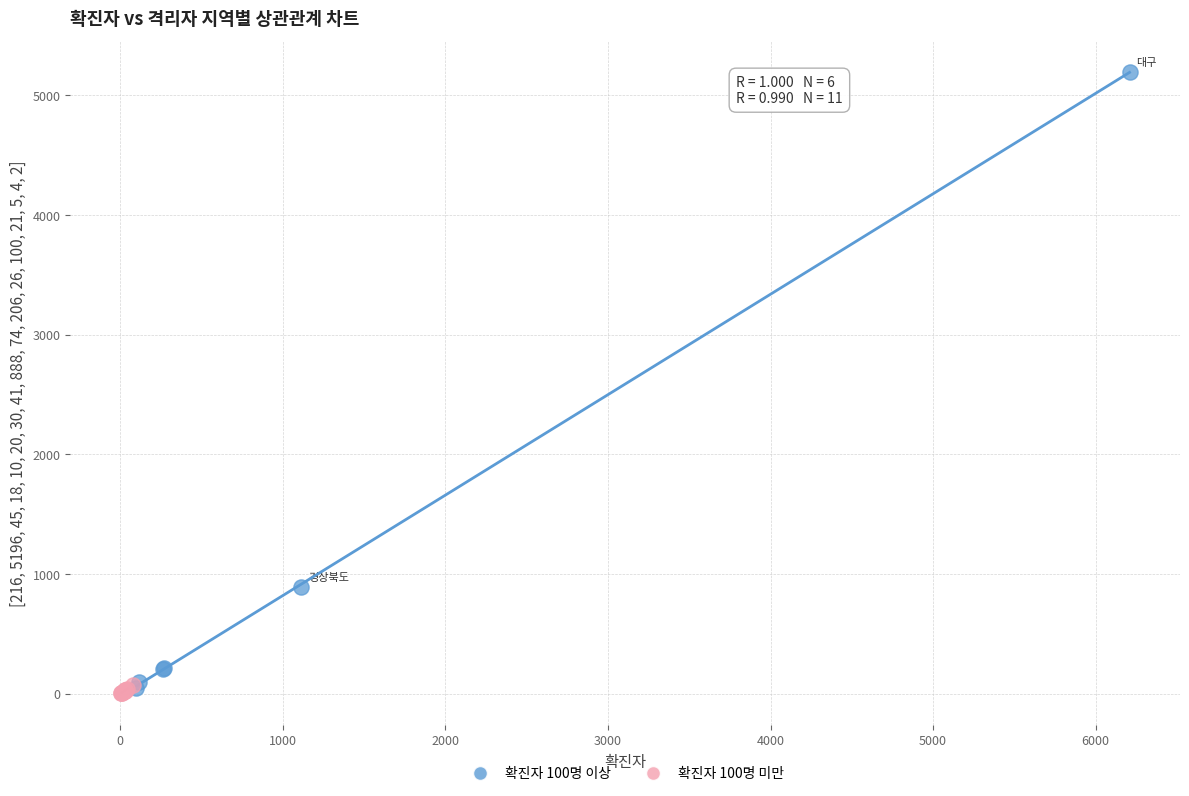

Which series has the widest spread of Y values?

확진자 100명 이상